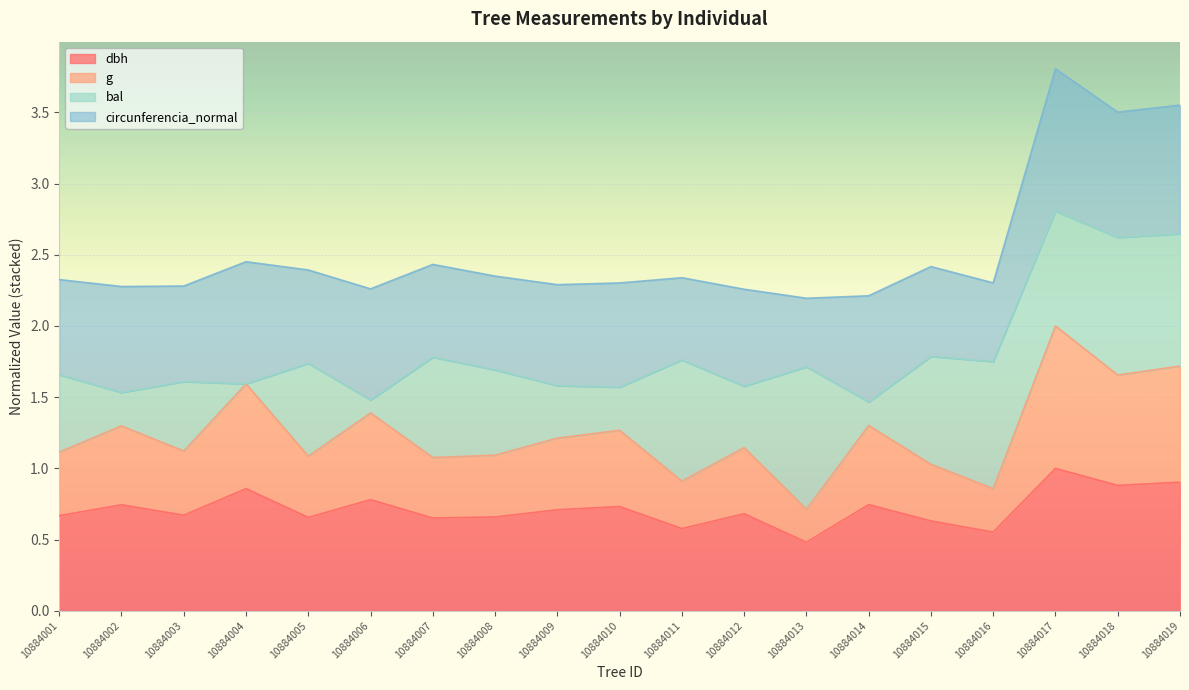

Read the dbh value at 10884016.

0.6